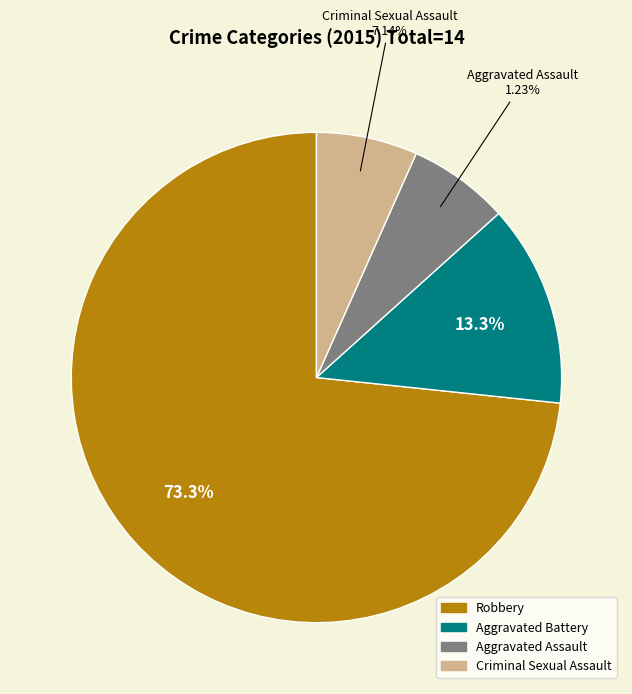

To the nearest percent, what percentage of the pie is Aggravated Assault?

7%